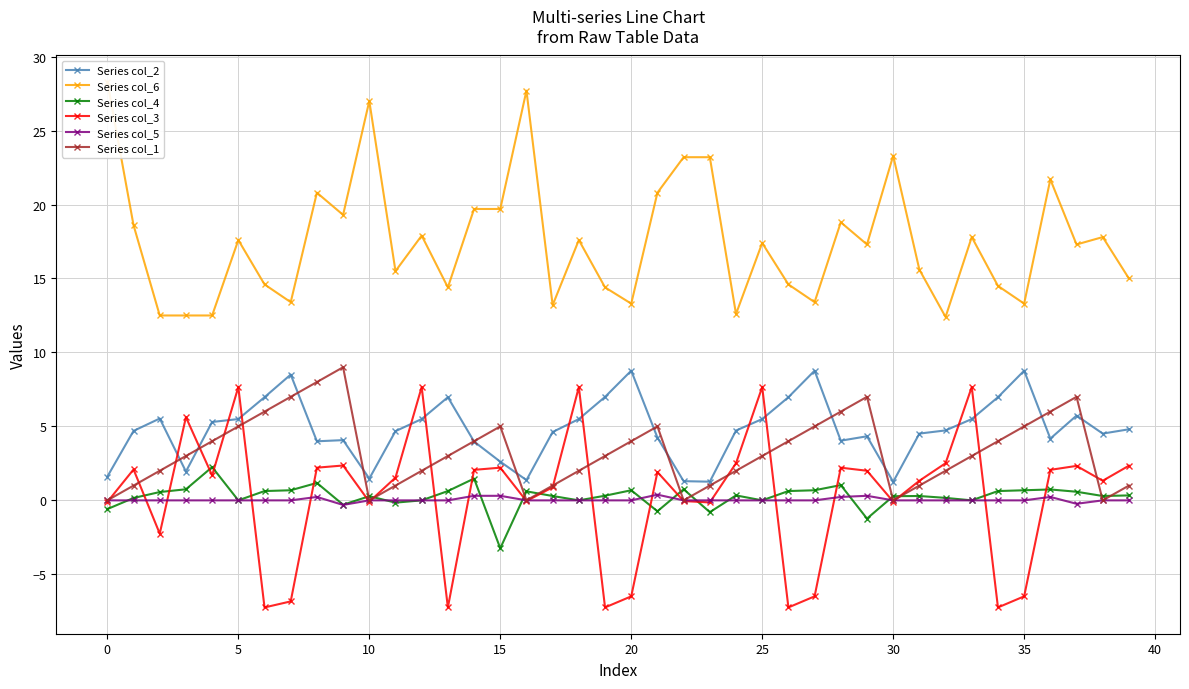

True or false: Series col_5 has more than 0 points higher than both neighbors.

True